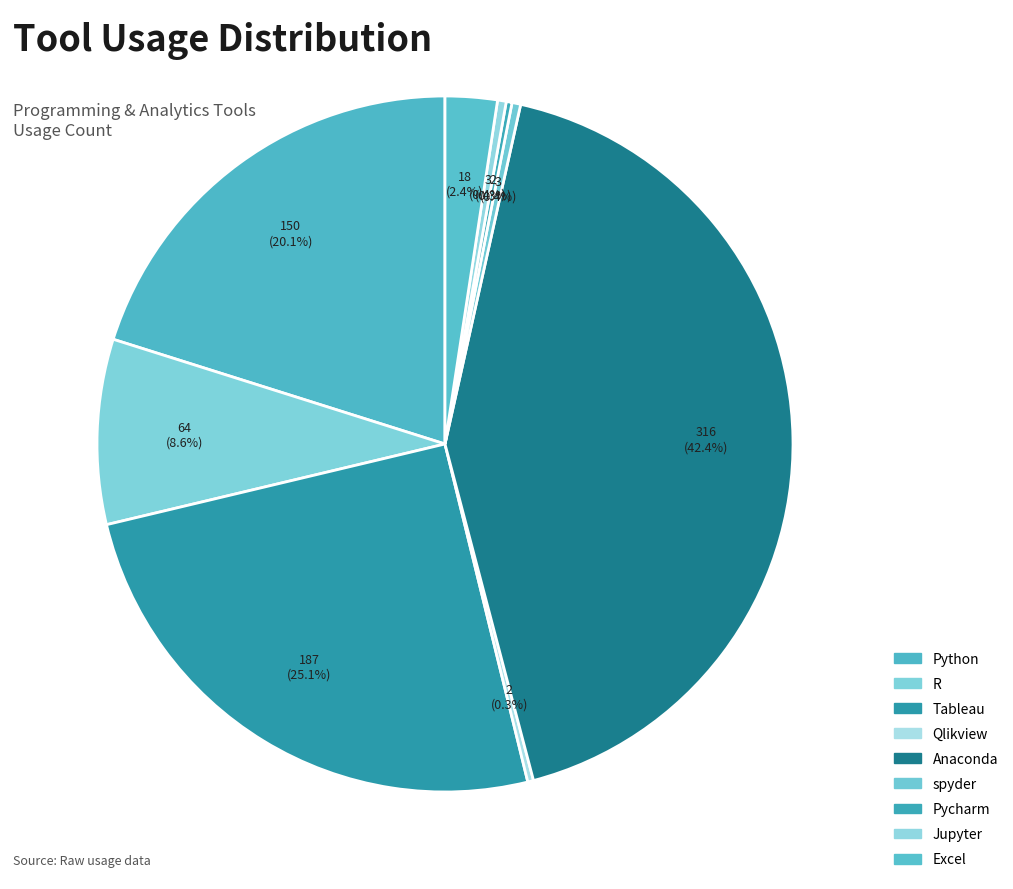

True or false: Jupyter accounts for 0% of the total.

True